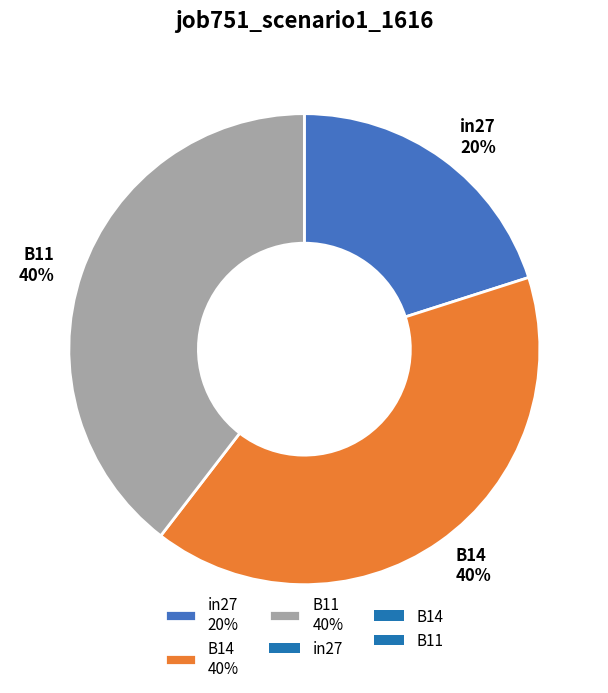

Which category has the smallest portion of the pie?

in27